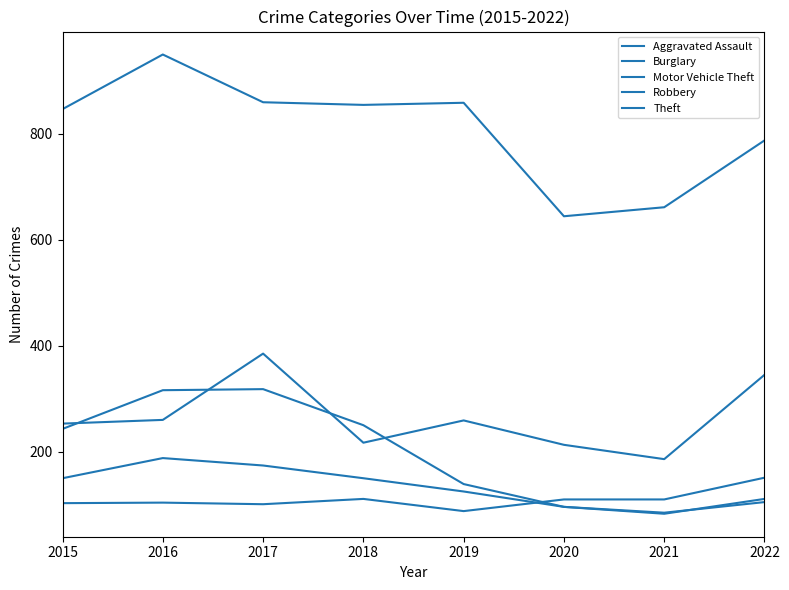

Is this an area chart (filled region under the line)?

No